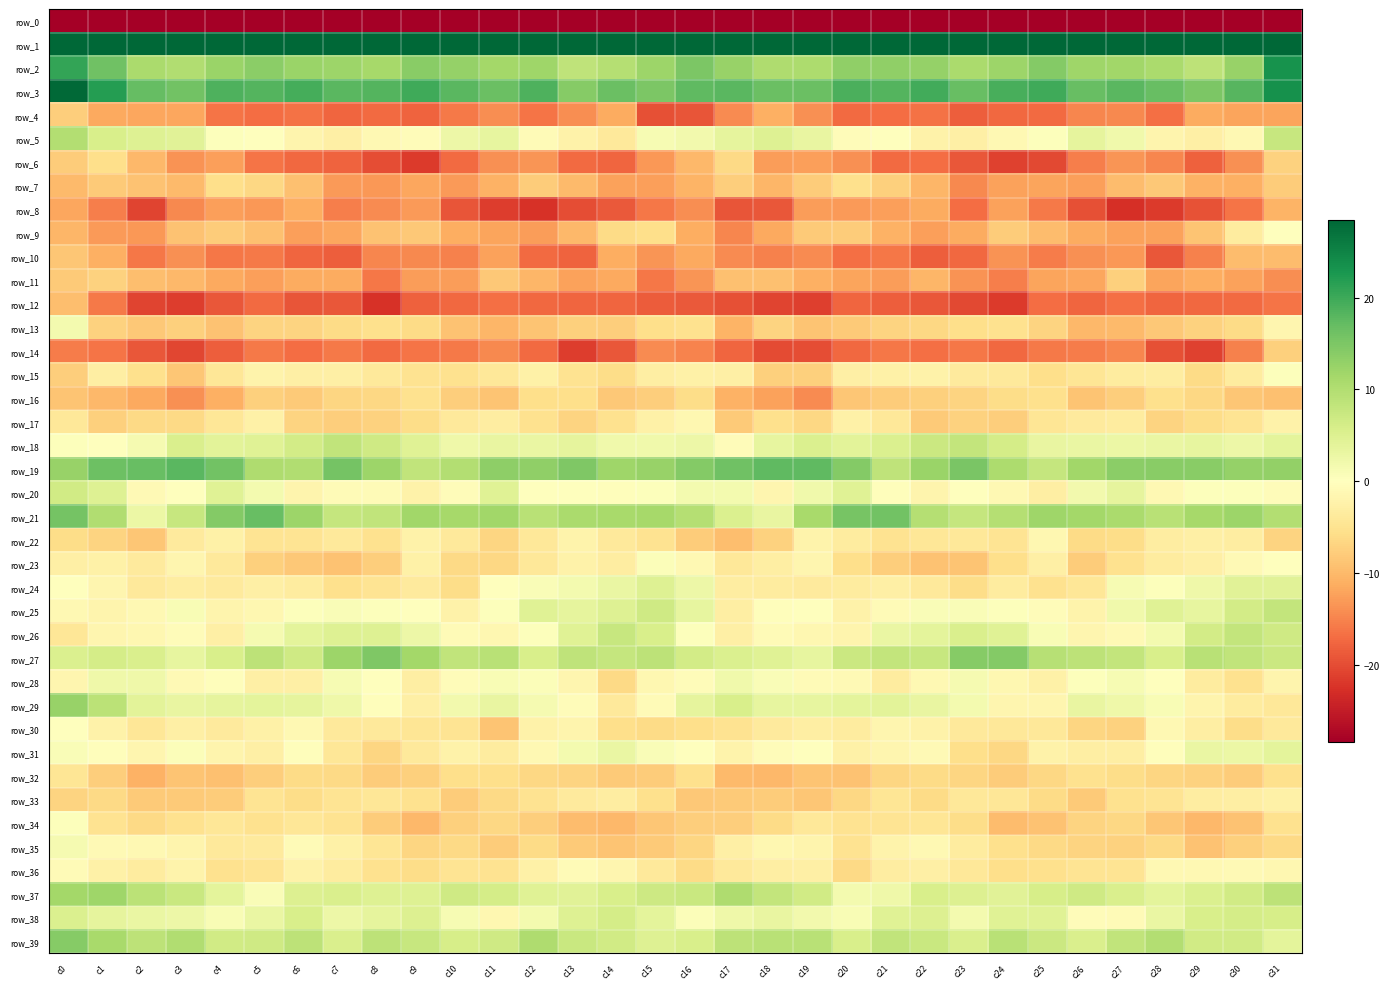

What is the difference between the maximum and minimum values in the row_25 series?

11.1